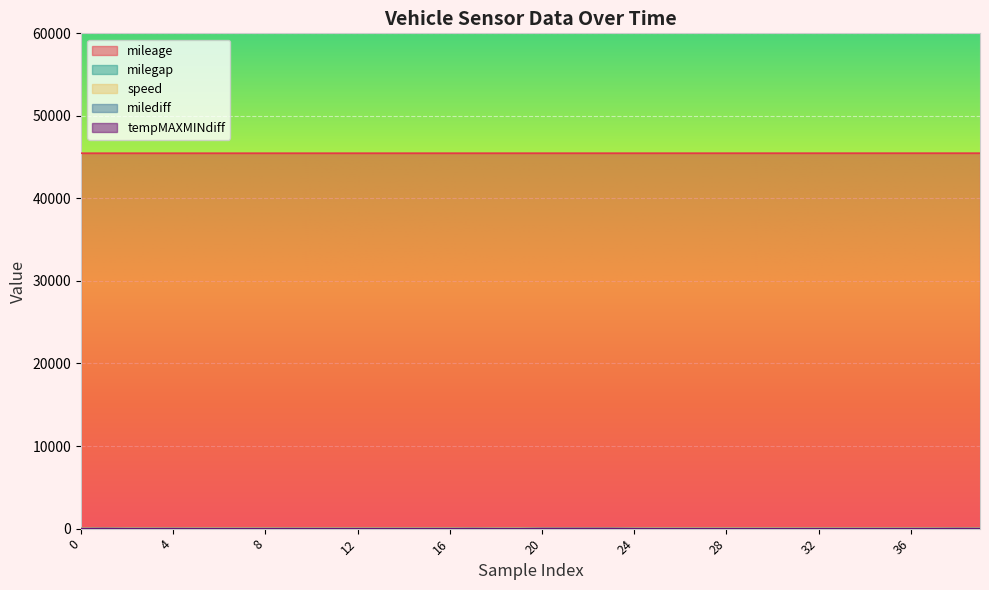

The speed series shows 82.6 at 27. True or false?

False